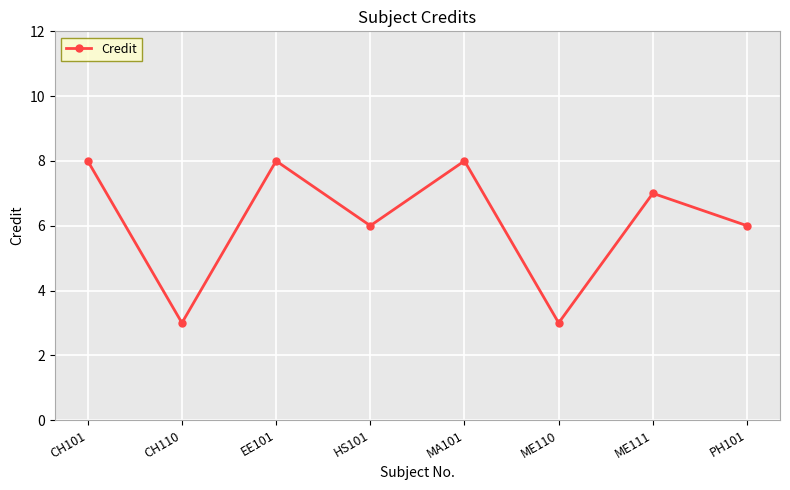

What is the label of the 8th point from the right?

CH101